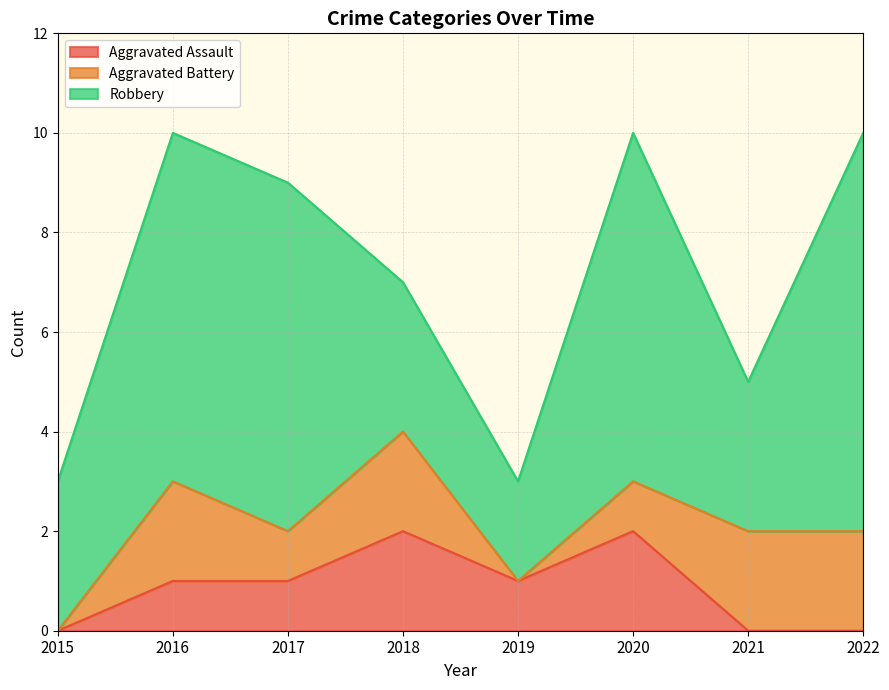

What are all the series names shown in the legend?

Aggravated Assault, Aggravated Battery, Robbery